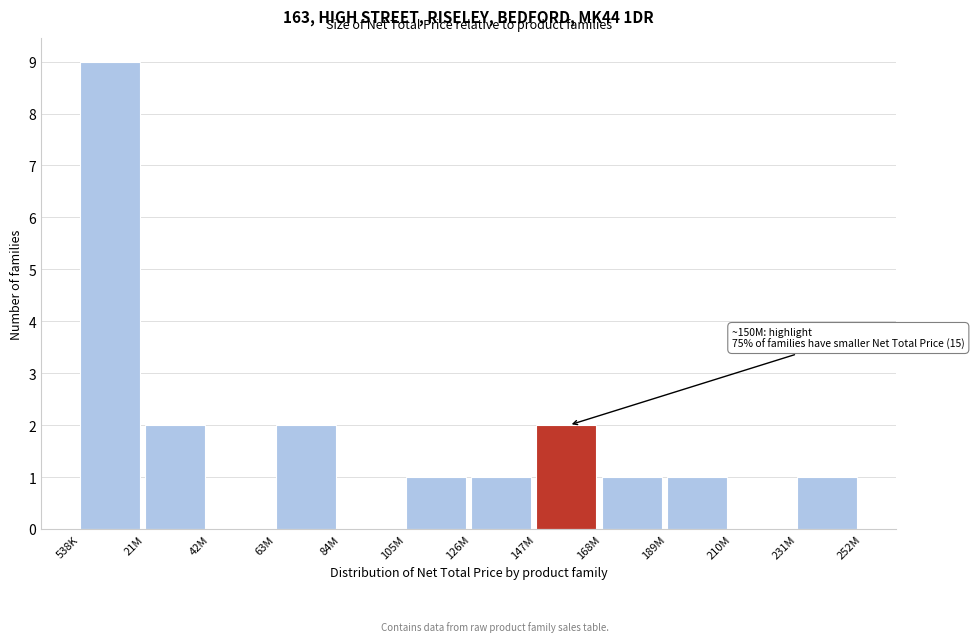

Reading left to right, transcribe all the data shown in this chart.

538K=9	21M=2	42M=0	63M=2	84M=0	105M=1	126M=1	147M=2	168M=1	189M=1	210M=0	231M=1